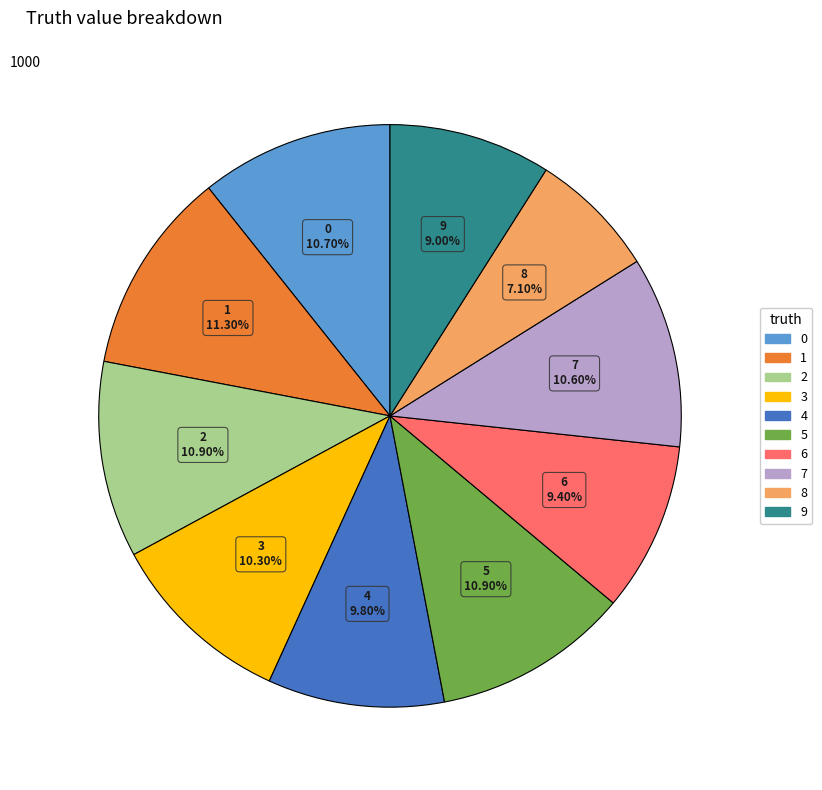

Is it true that 3 is 10% of the pie?

True